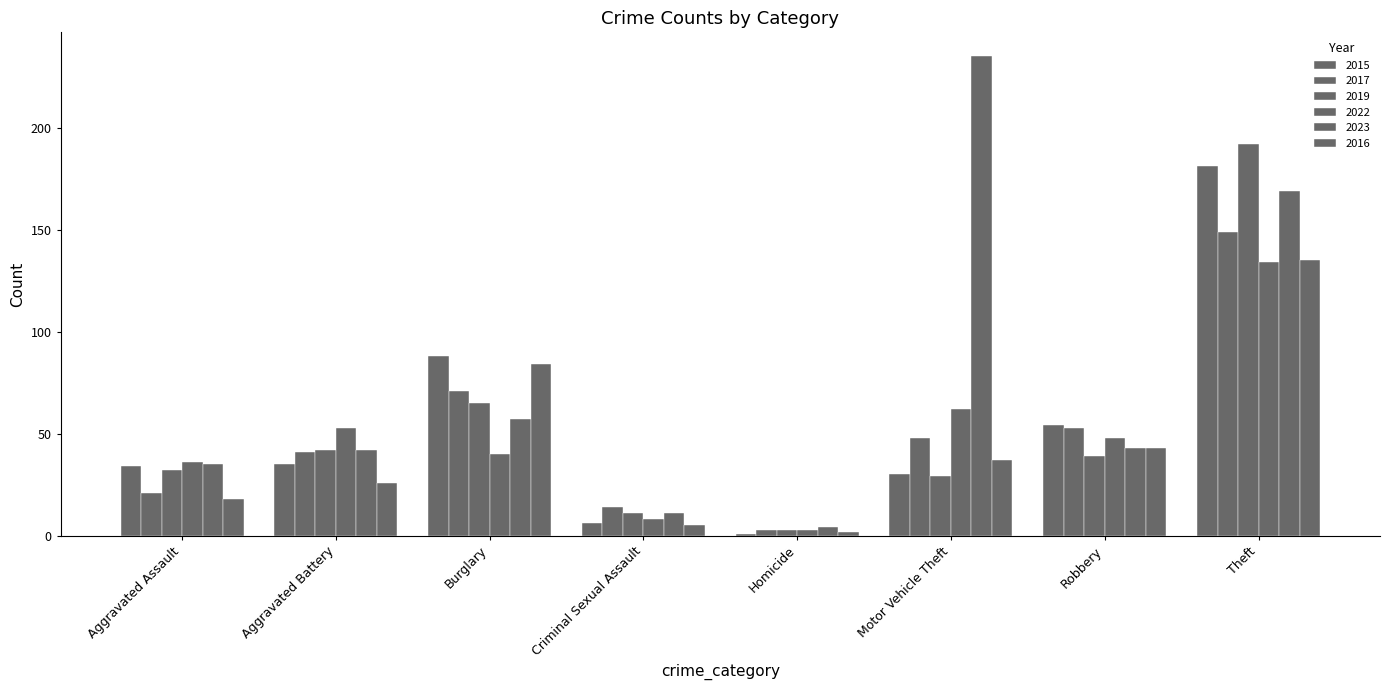

Rank the series at Aggravated Assault from highest to lowest value.

2022, 2023, 2015, 2019, 2017, 2016